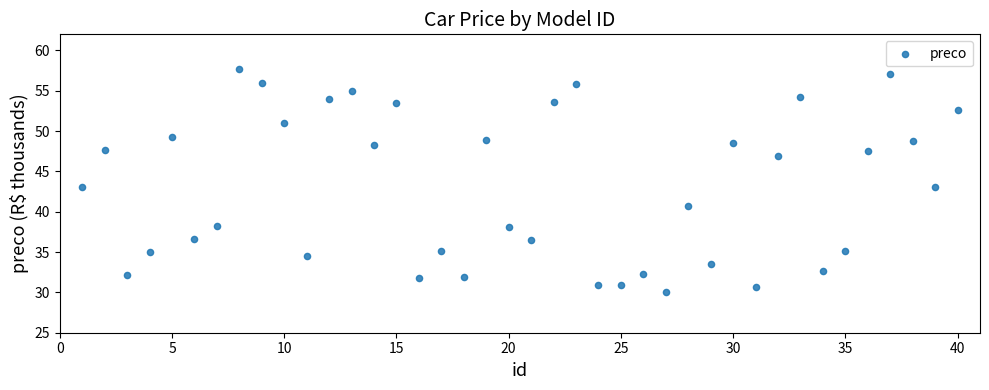

What is the range of Y values (max minus min)?

27.7